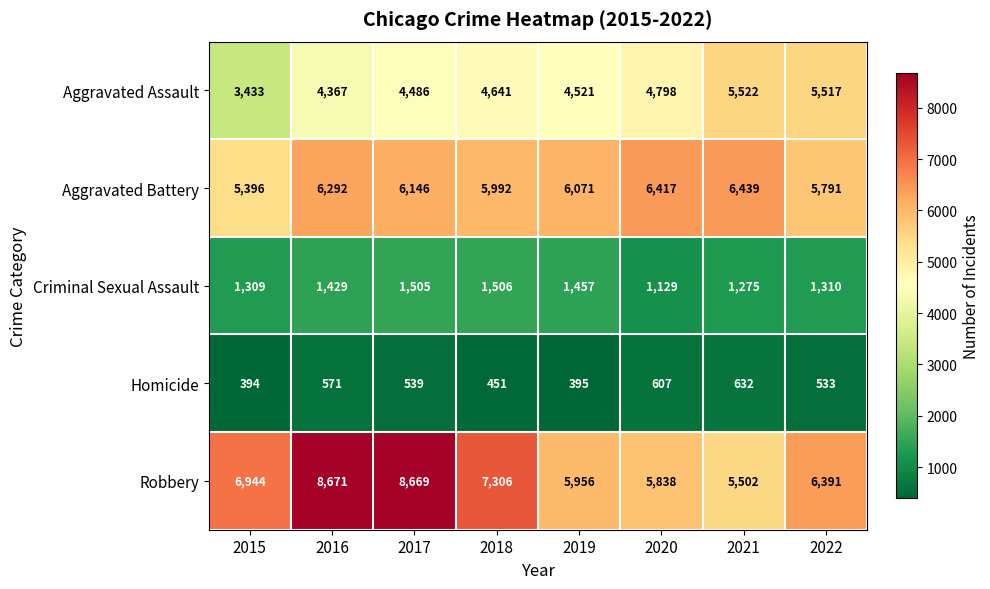

What is the greatest value displayed?

8671